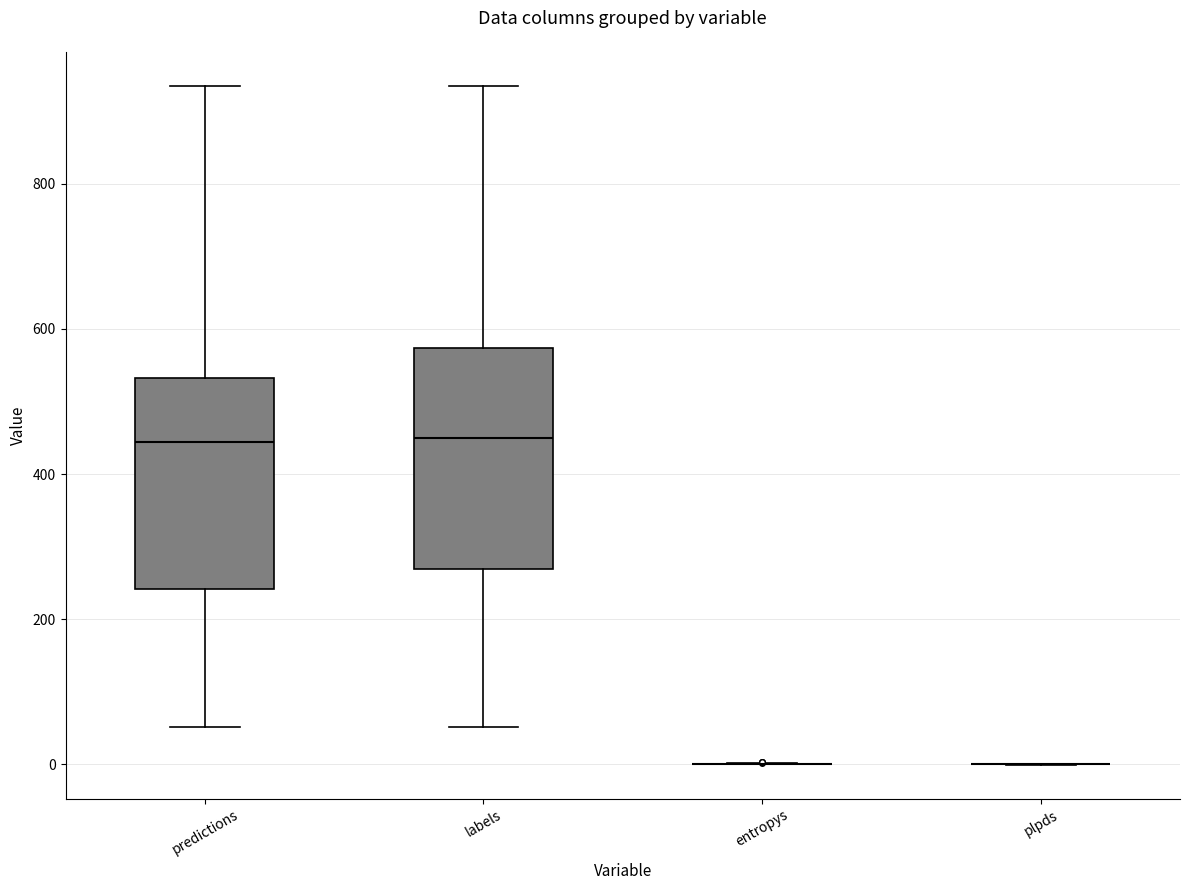

Where does the lower whisker of the box for labels end on the y-axis? The values are not printed on the chart, so give them approximately, as read against the axis.

60